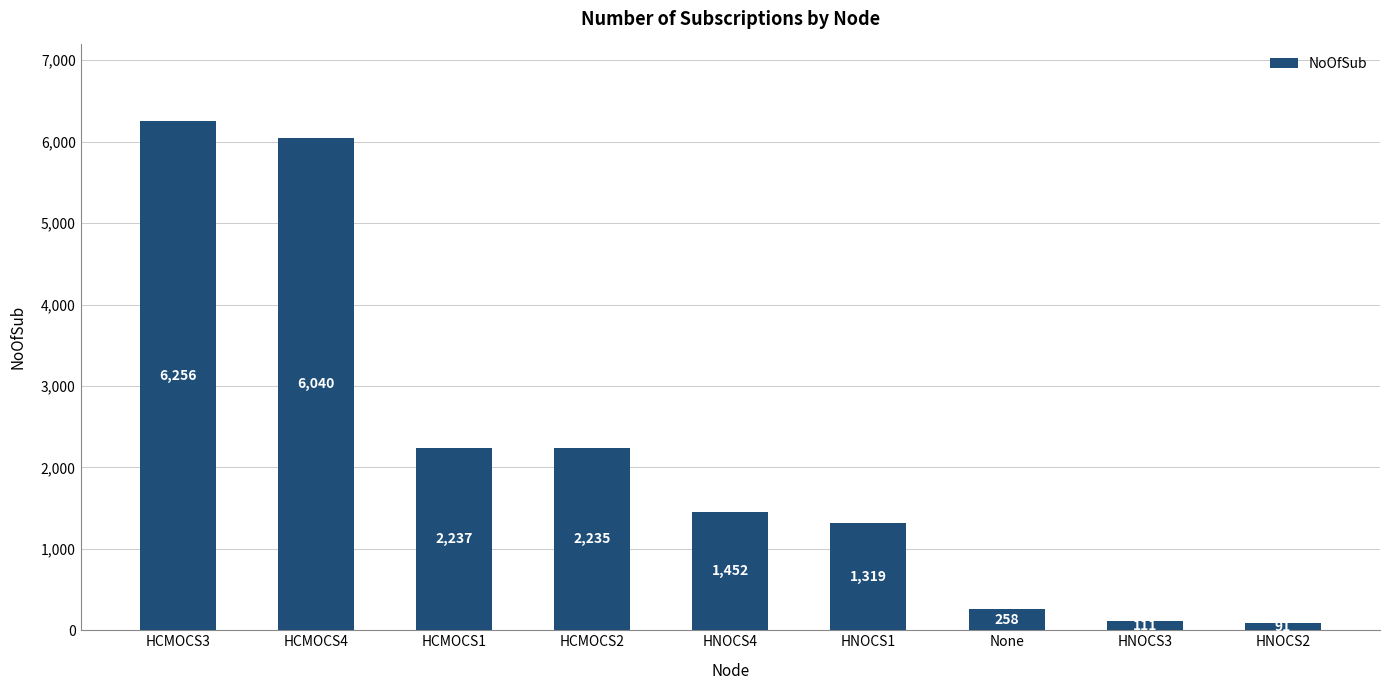

Between HNOCS3 and None, which is larger?

None